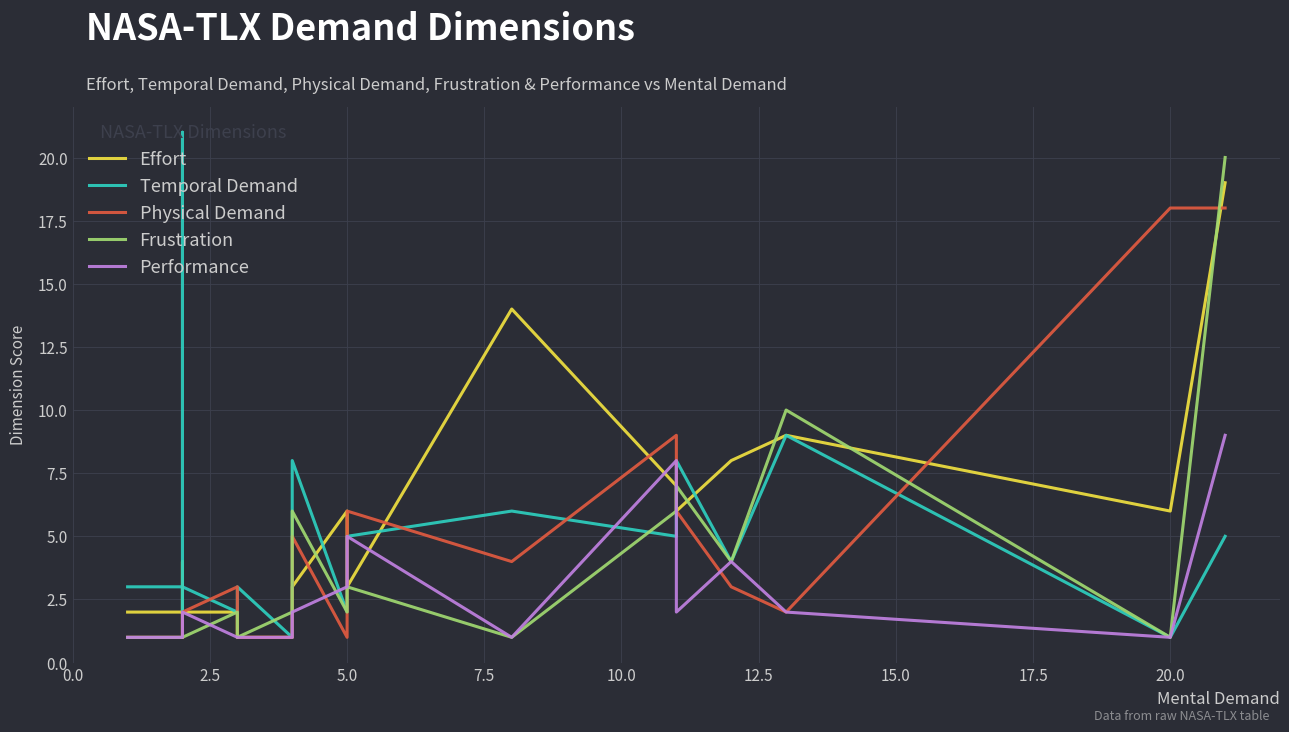

Is it true that Frustration equals 1 at 5.0?

False